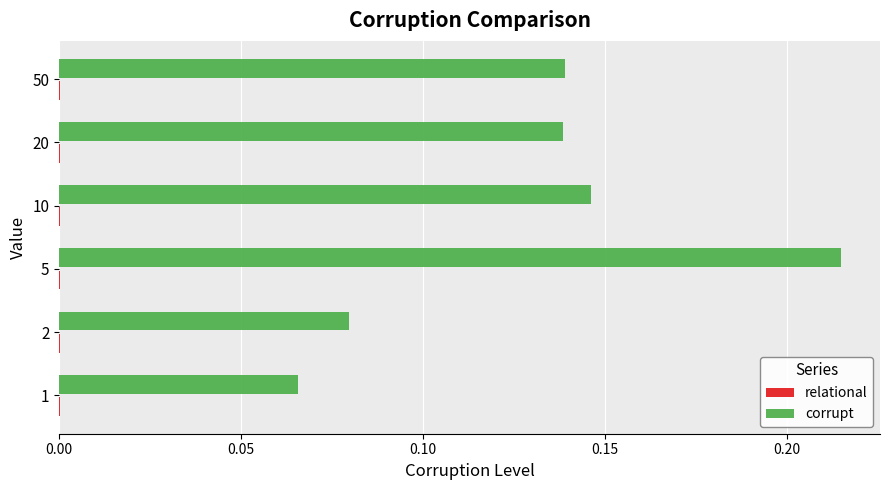

Which series changed the most between 1 and 5?

corrupt